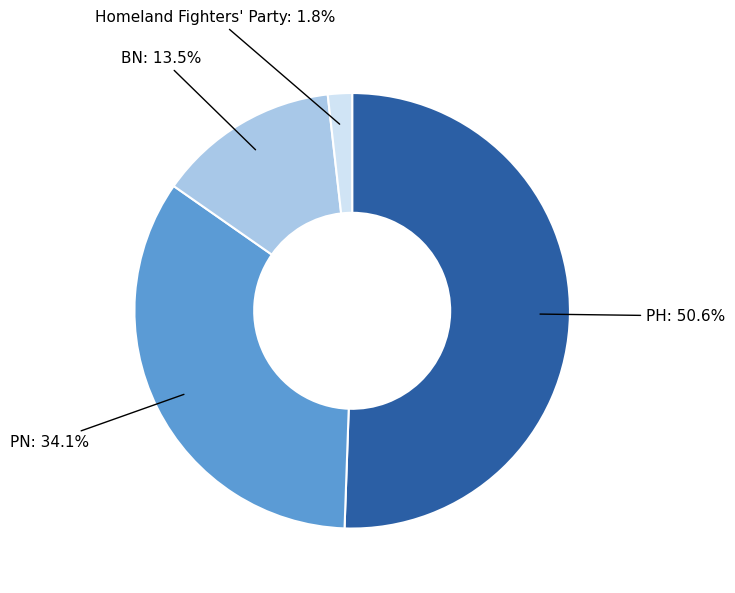

Which slice is the largest?

PH